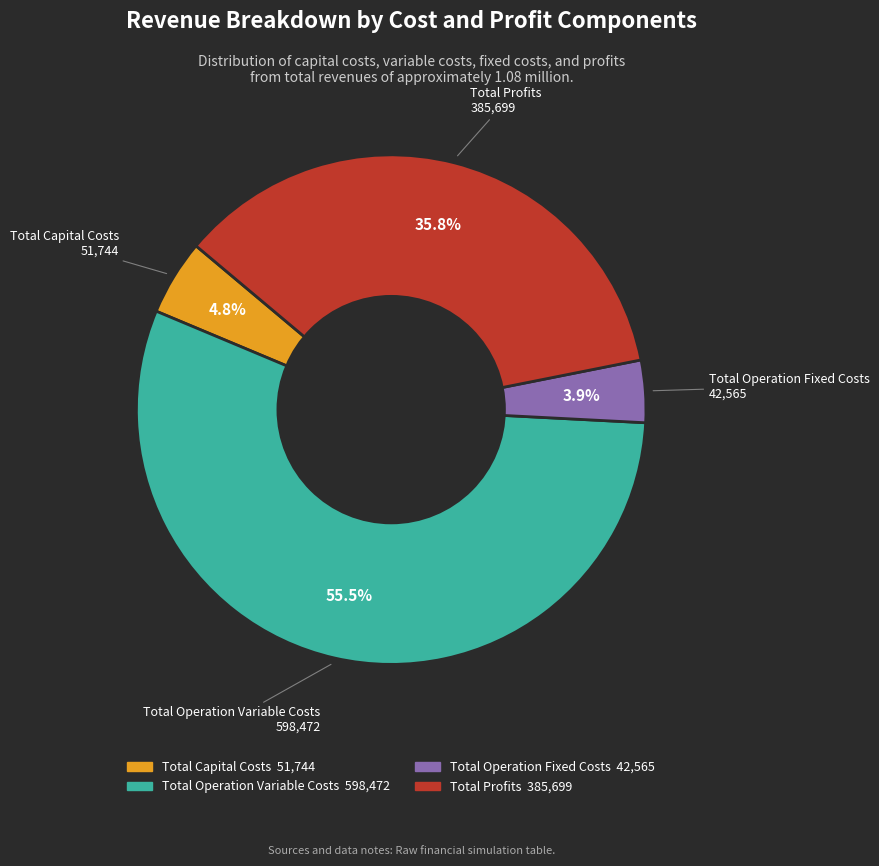

What percentage is NOT represented by Total Operation Variable Costs?

44.5%